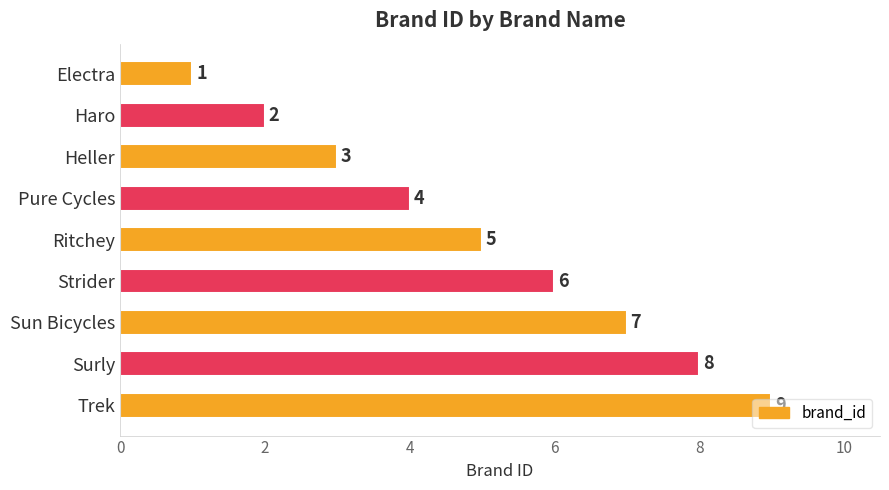

What is the difference between the second highest and second lowest values?

6